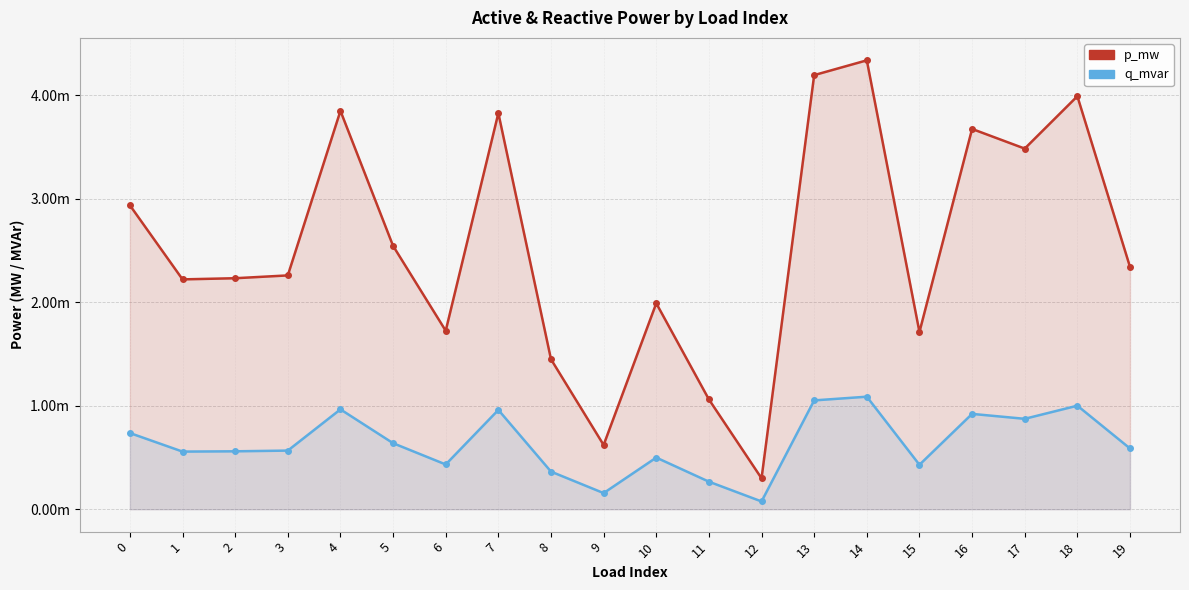

Where is p_mw nearest to the value 0?

12